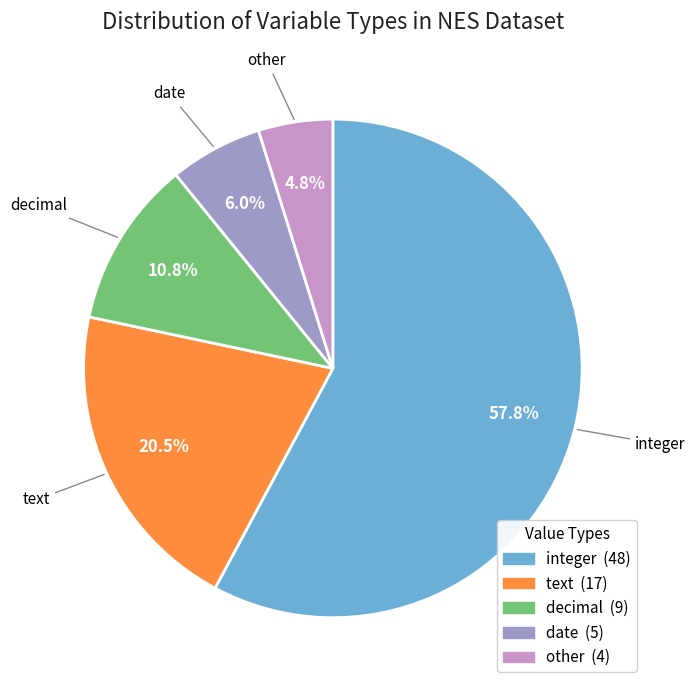

Approximately how many times larger is the value at other compared to text?

0.2